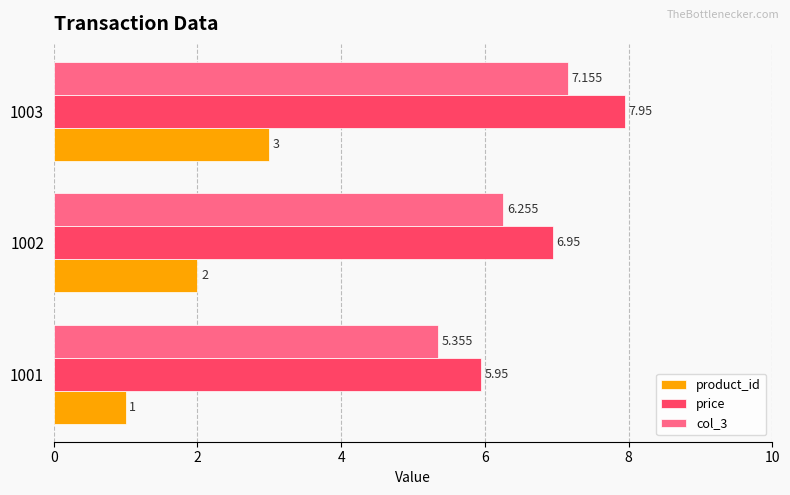

Which series has the largest total across all categories?

price